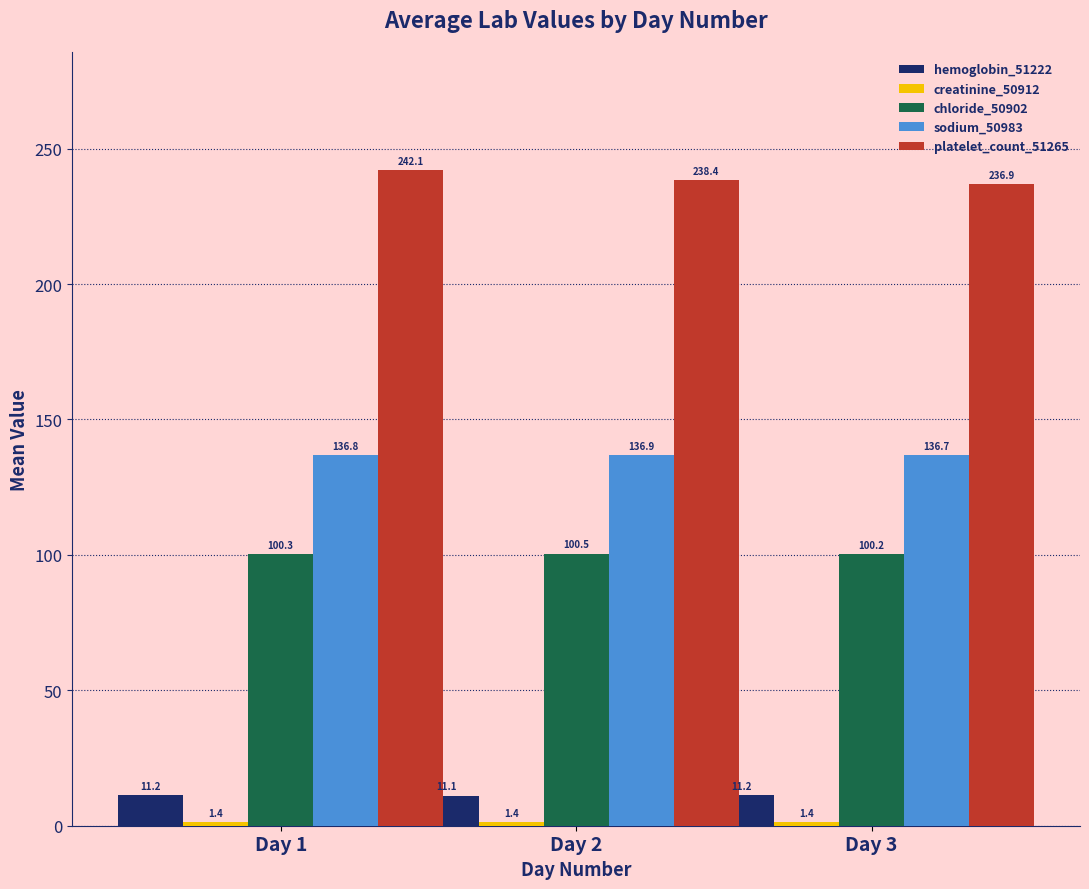

What is the difference between the chloride_50902 values at Day 2 and Day 3?

0.3